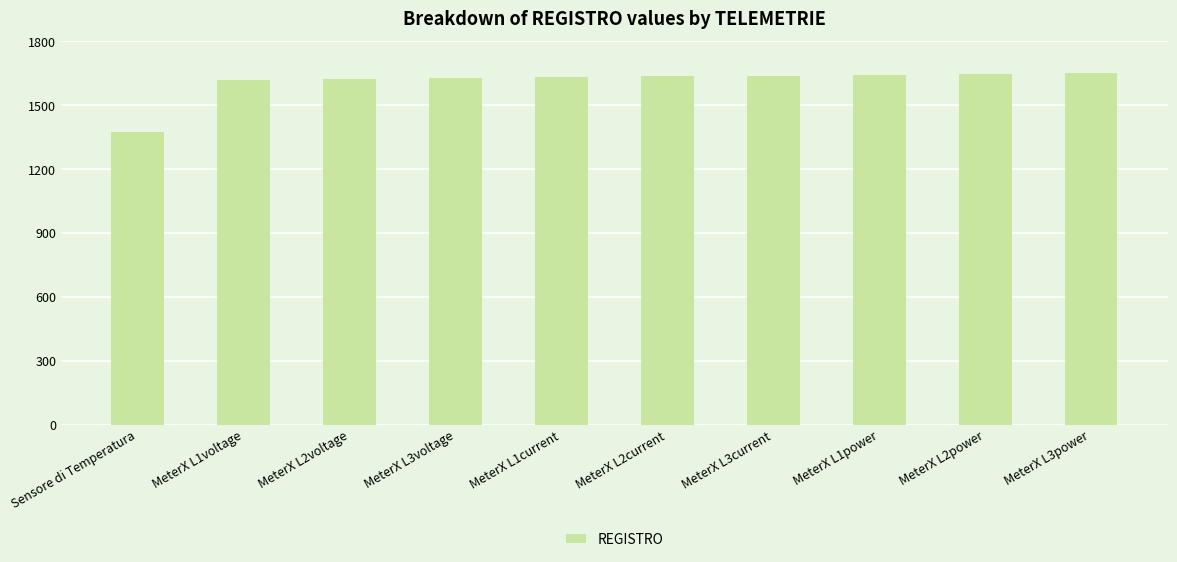

Between MeterX L2voltage and Sensore di Temperatura, which is larger?

MeterX L2voltage